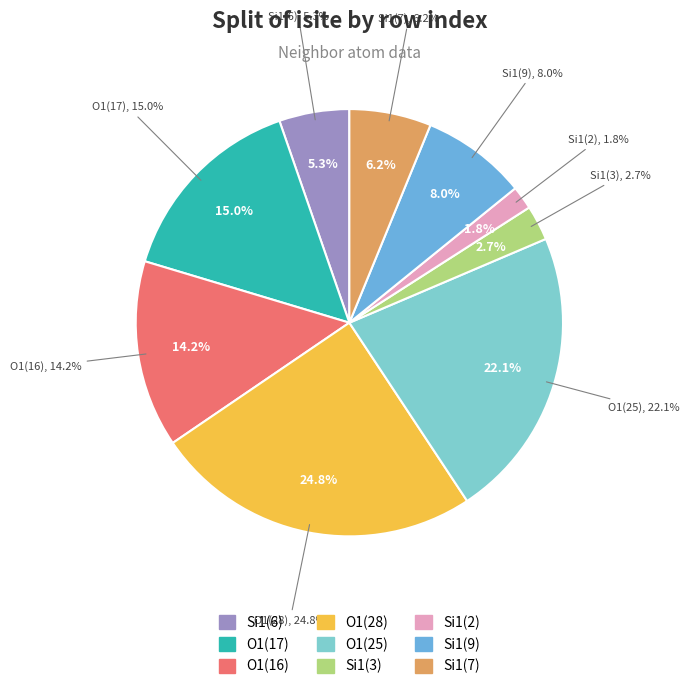

The 2 slice represents 14% of the pie. True or false?

True